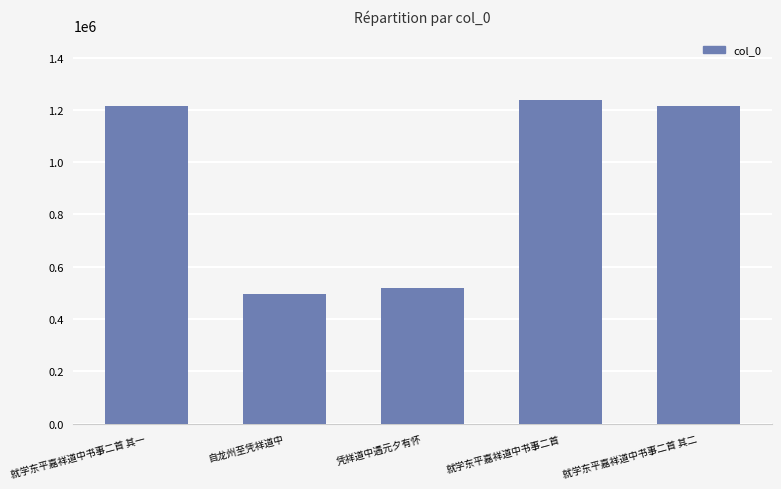

How many data points are less than 1213142?

2